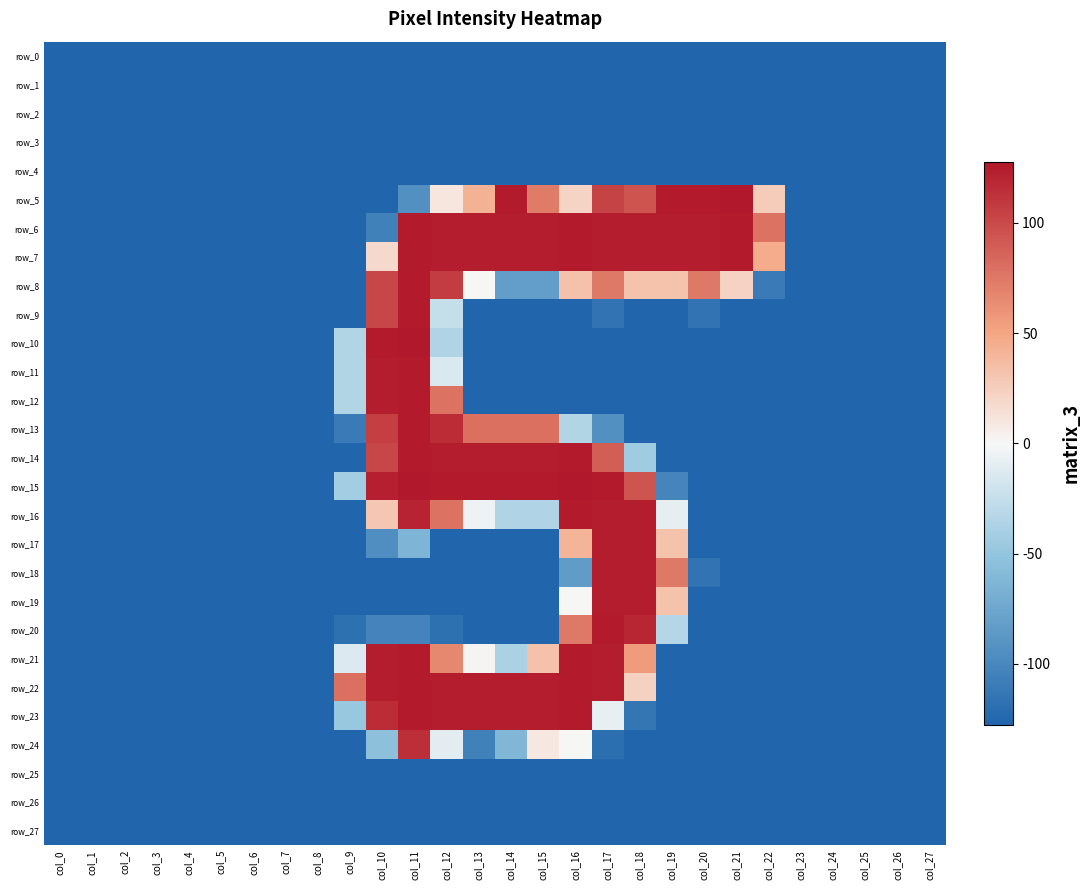

Which series has the largest total across all categories?

row_7